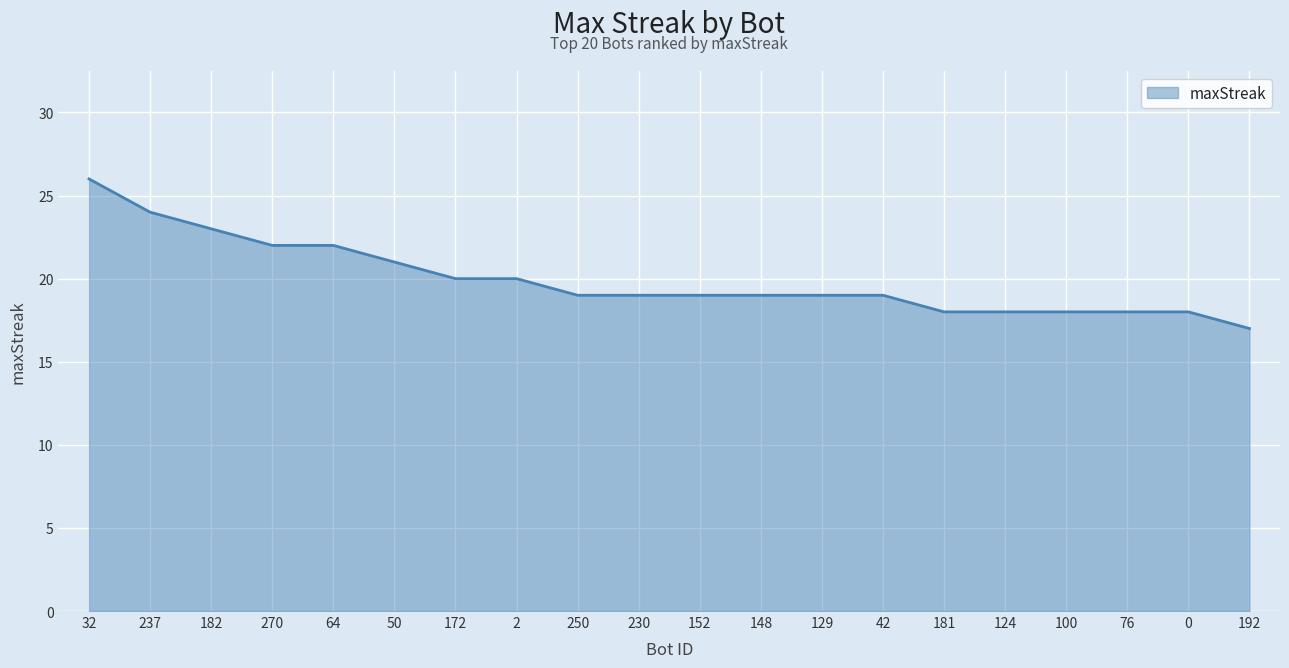

Between 182 and 50, which is larger?

182